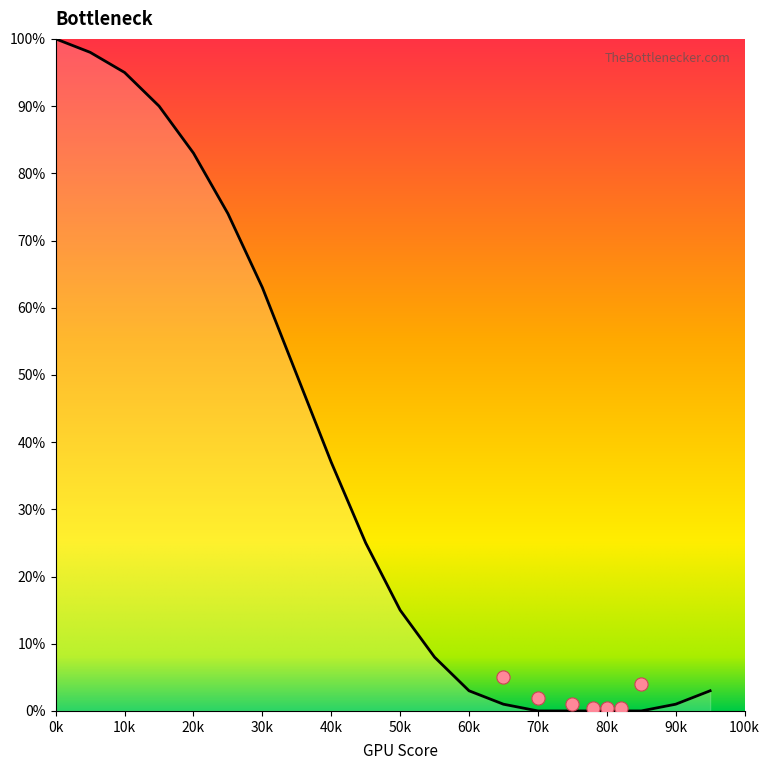

Between 30 and 55, which is larger?

30